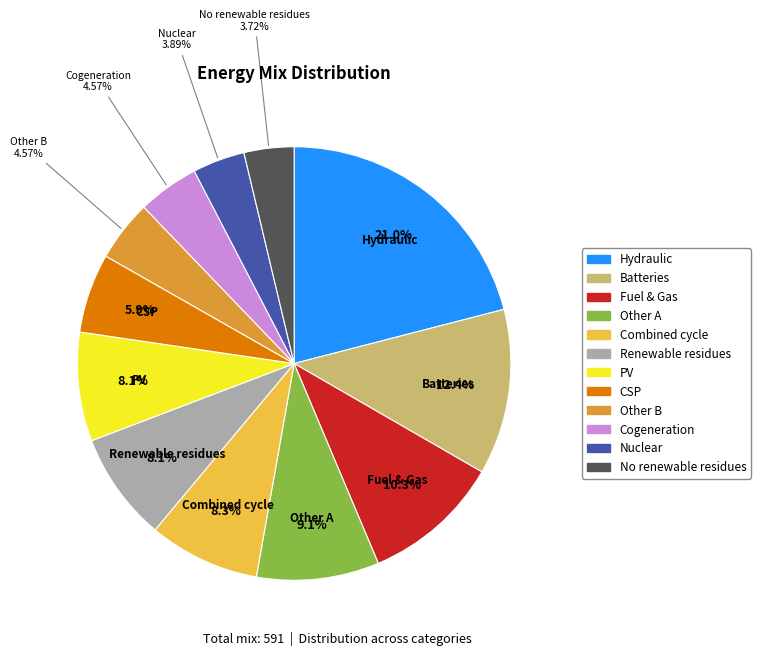

How many segments does this pie chart have?

12